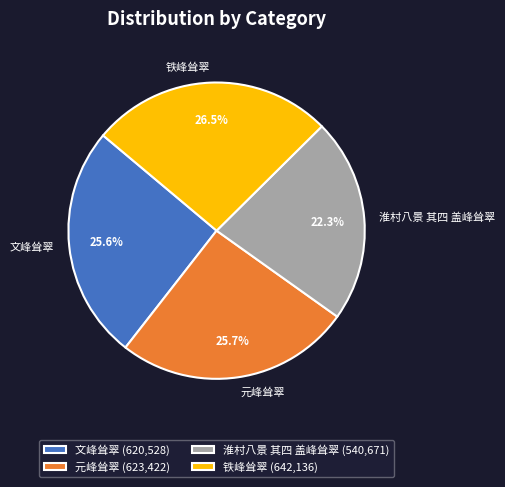

To the nearest percent, what portion does 元峰耸翠 represent?

26%